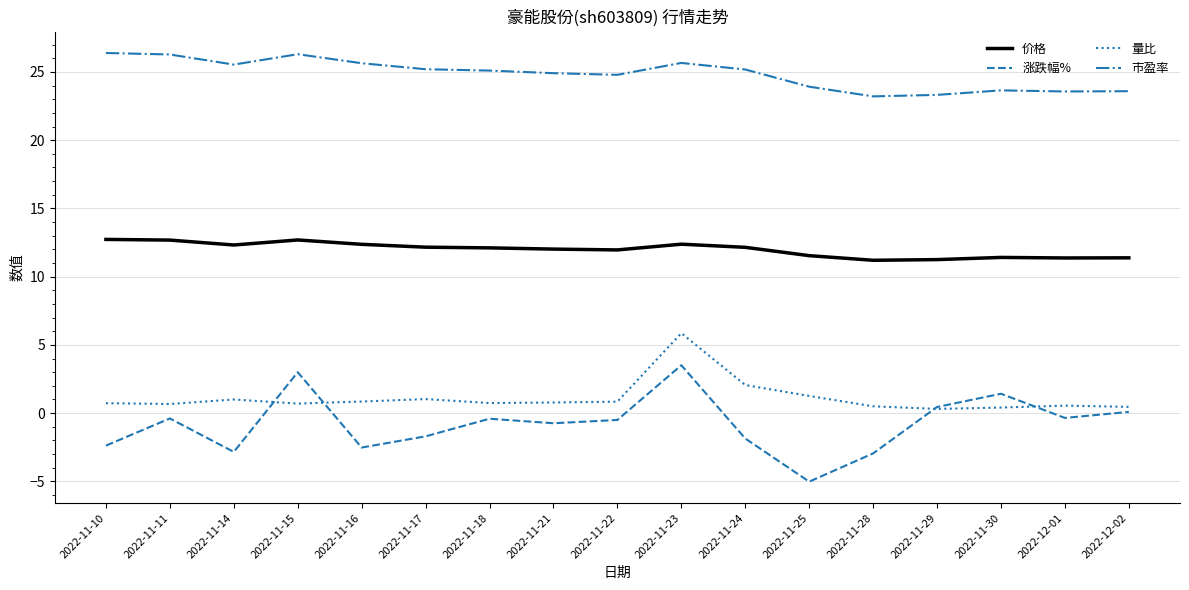

Rank the series at 2022-11-21 from highest to lowest value.

市盈率, 价格, 量比, 涨跌幅%